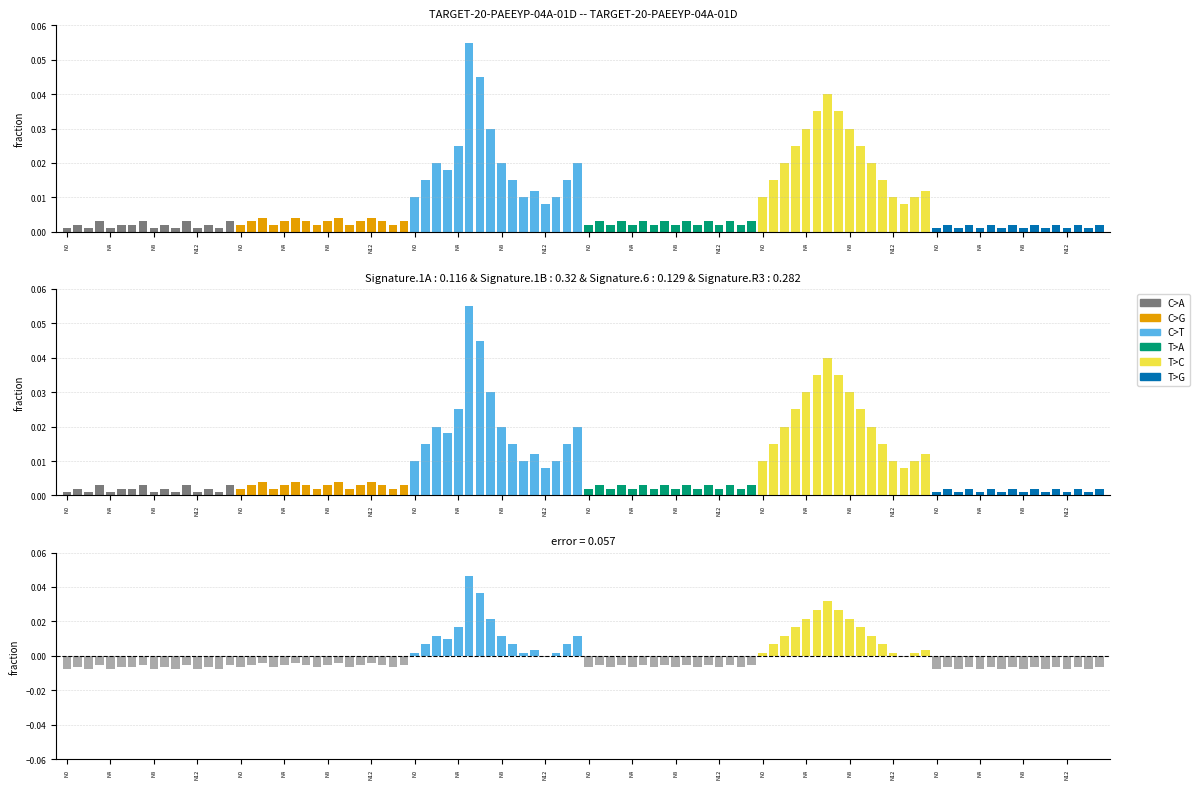

Which series has the largest total across all categories?

T>C